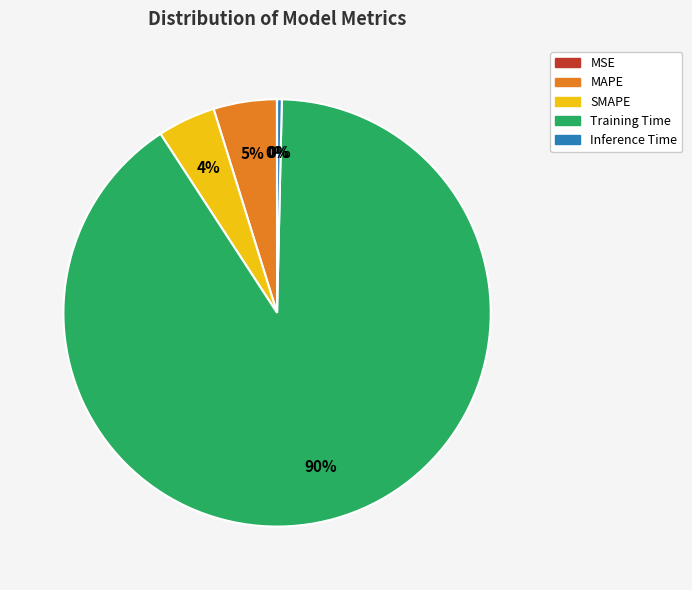

Which slice represents more than half of the pie?

Training Time